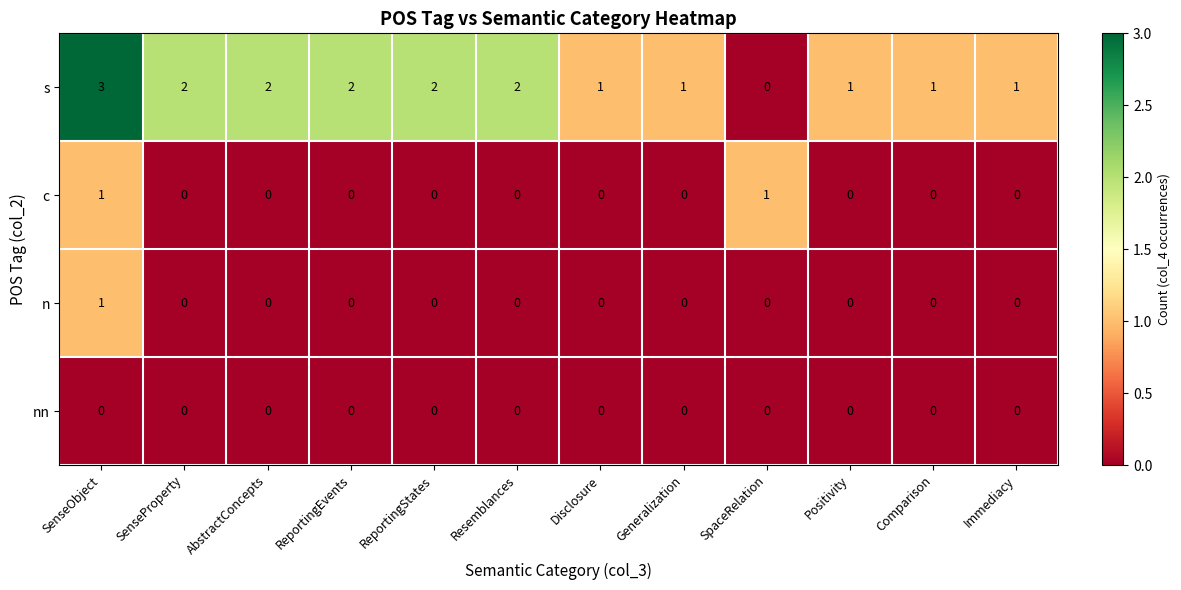

At which label does s first exceed 2?

SenseObject